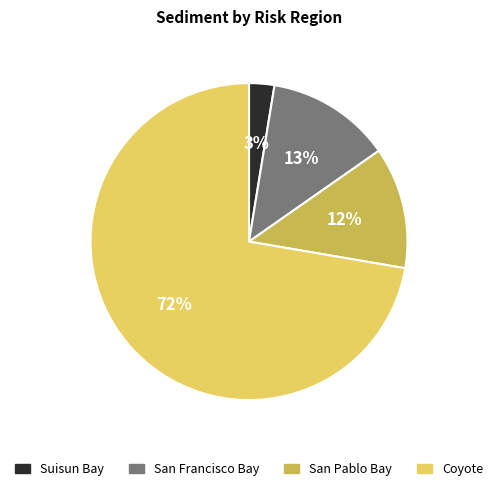

To the nearest percent, what is the combined percentage of San Pablo Bay and San Francisco Bay?

25%